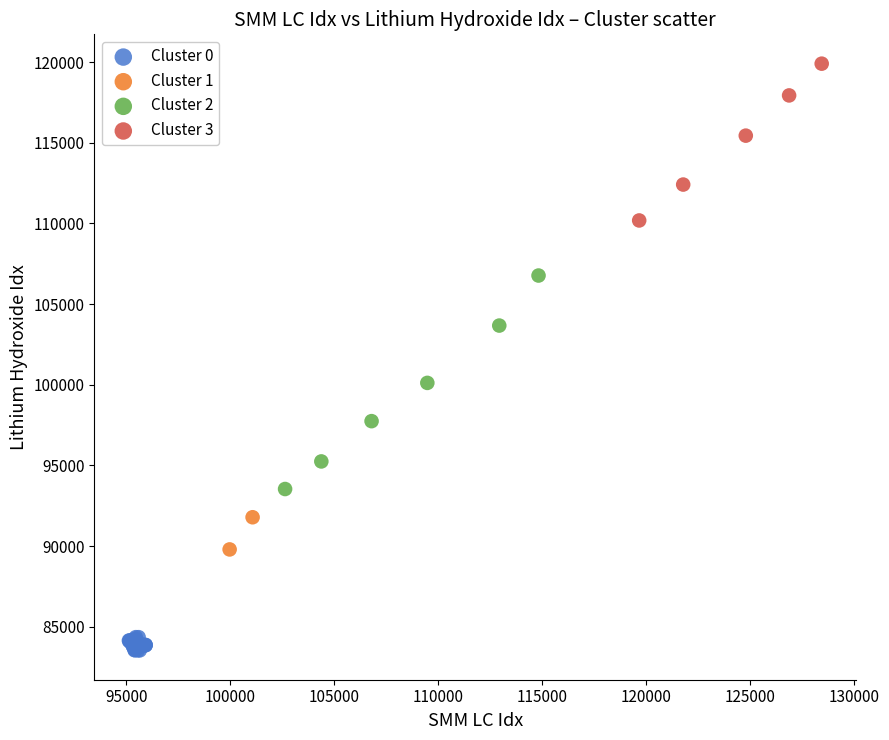

What are all the series names shown in the legend?

Cluster 0, Cluster 1, Cluster 2, Cluster 3